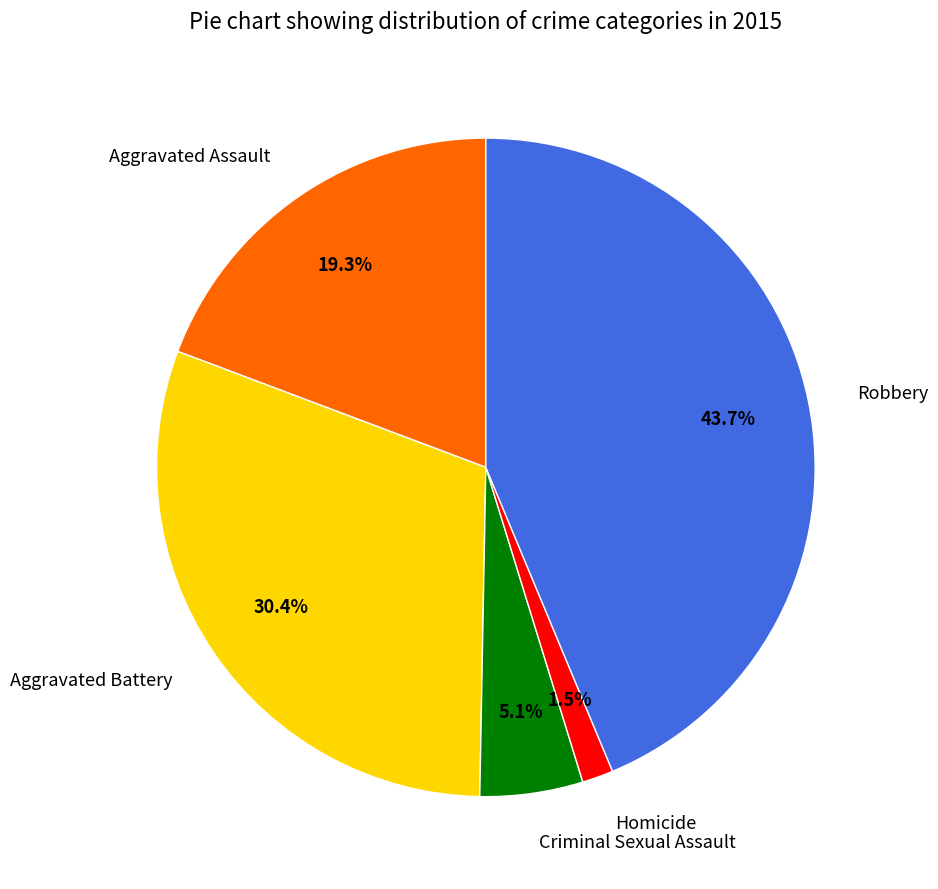

To the nearest percent, what percentage of the pie is Criminal Sexual Assault?

5%